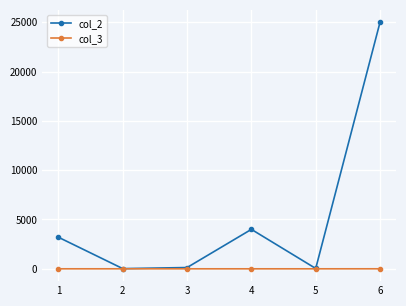

Which series has the widest spread of values?

col_2